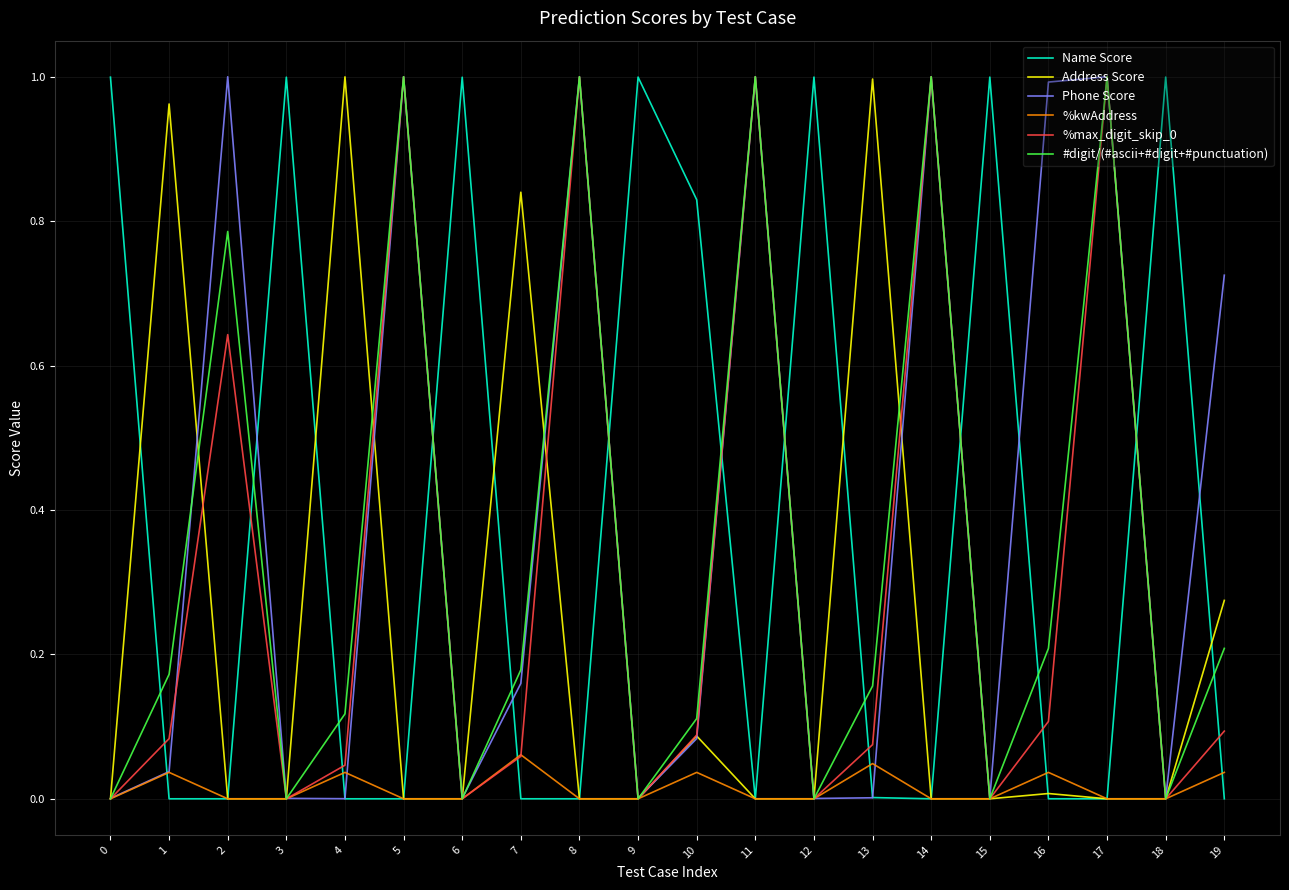

True or false: %max_digit_skip_0 has a value of 0.0 at 0.

True